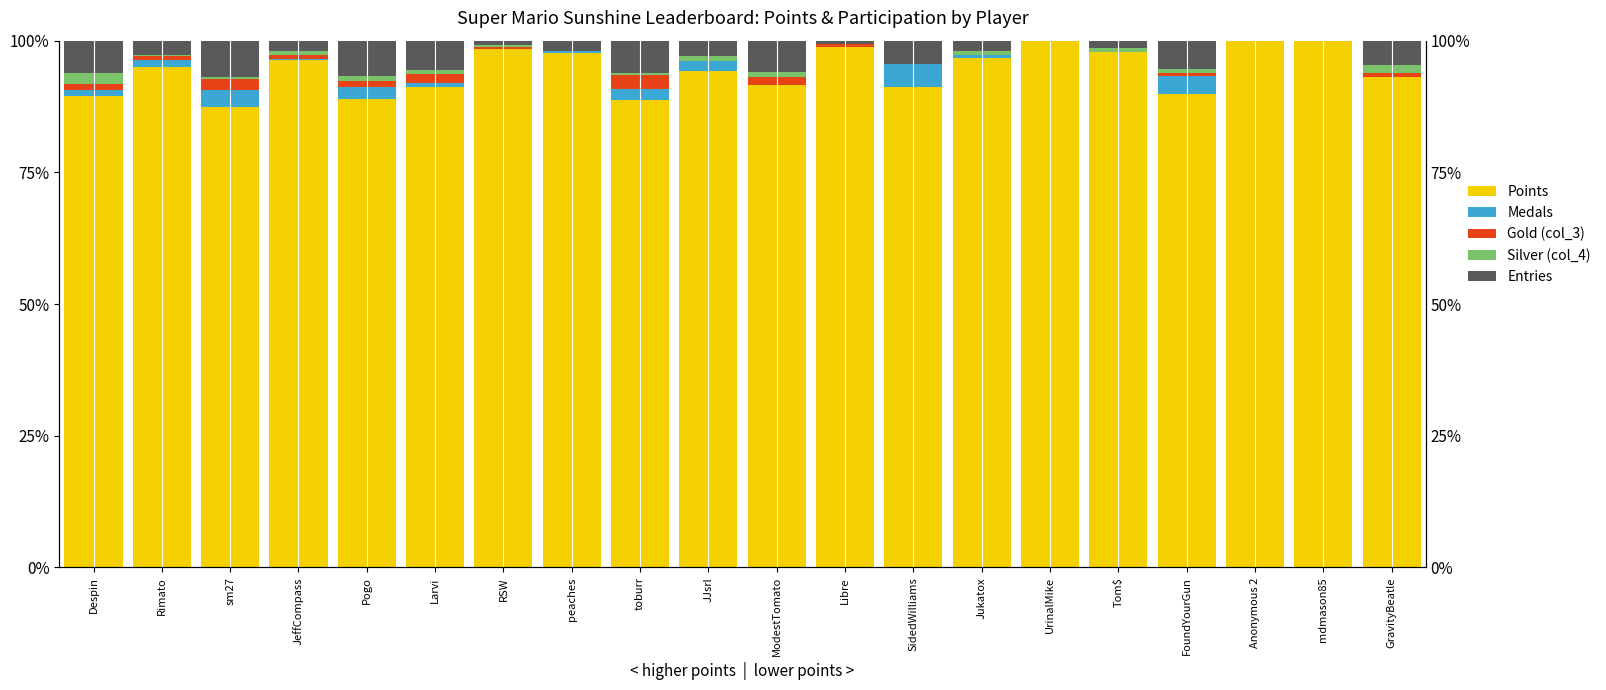

At how many categories does at least one series exceed 44?

20